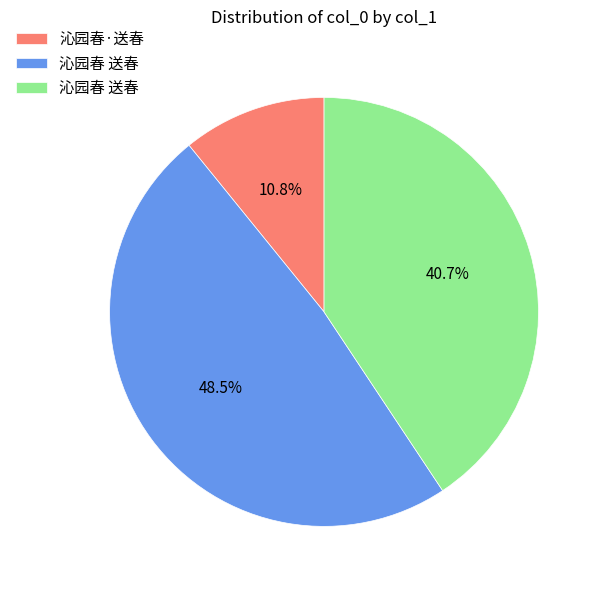

Does any single category account for the majority?

No